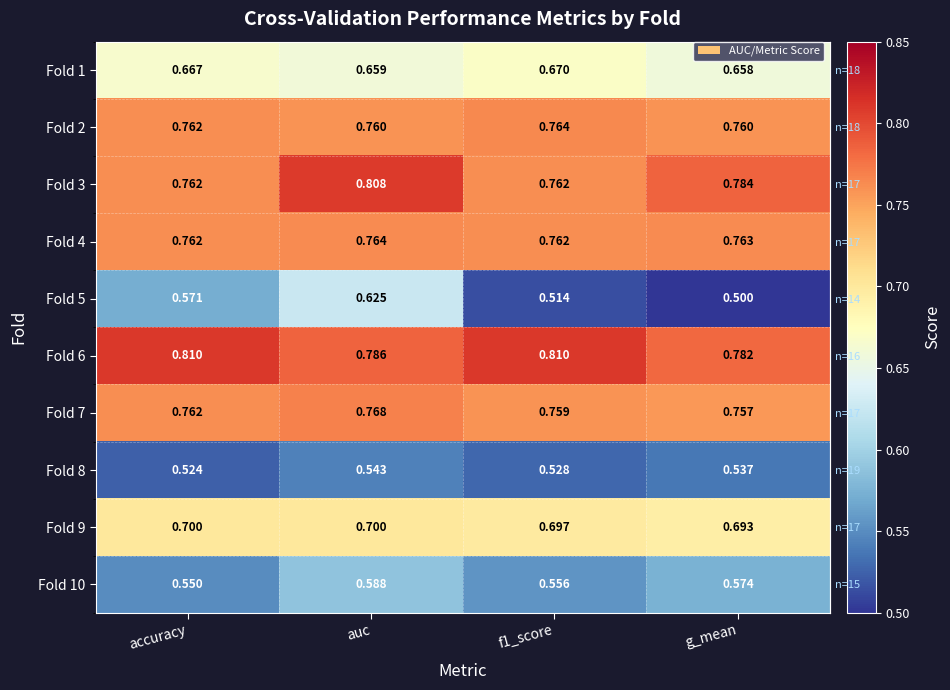

The Fold 7 series shows 0.2 at auc. True or false?

False